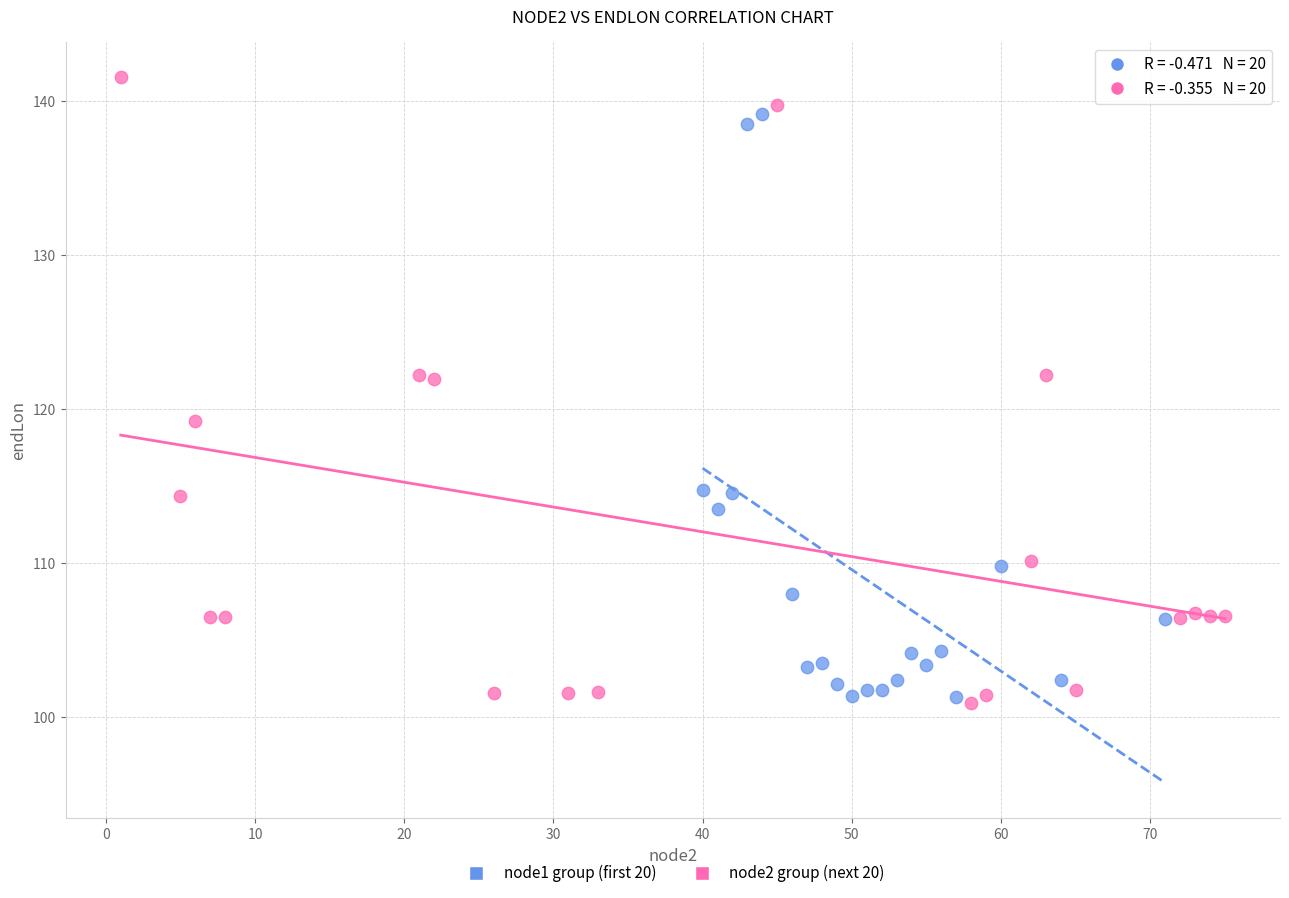

Which series reaches the maximum Y coordinate?

node2 group (next 20)